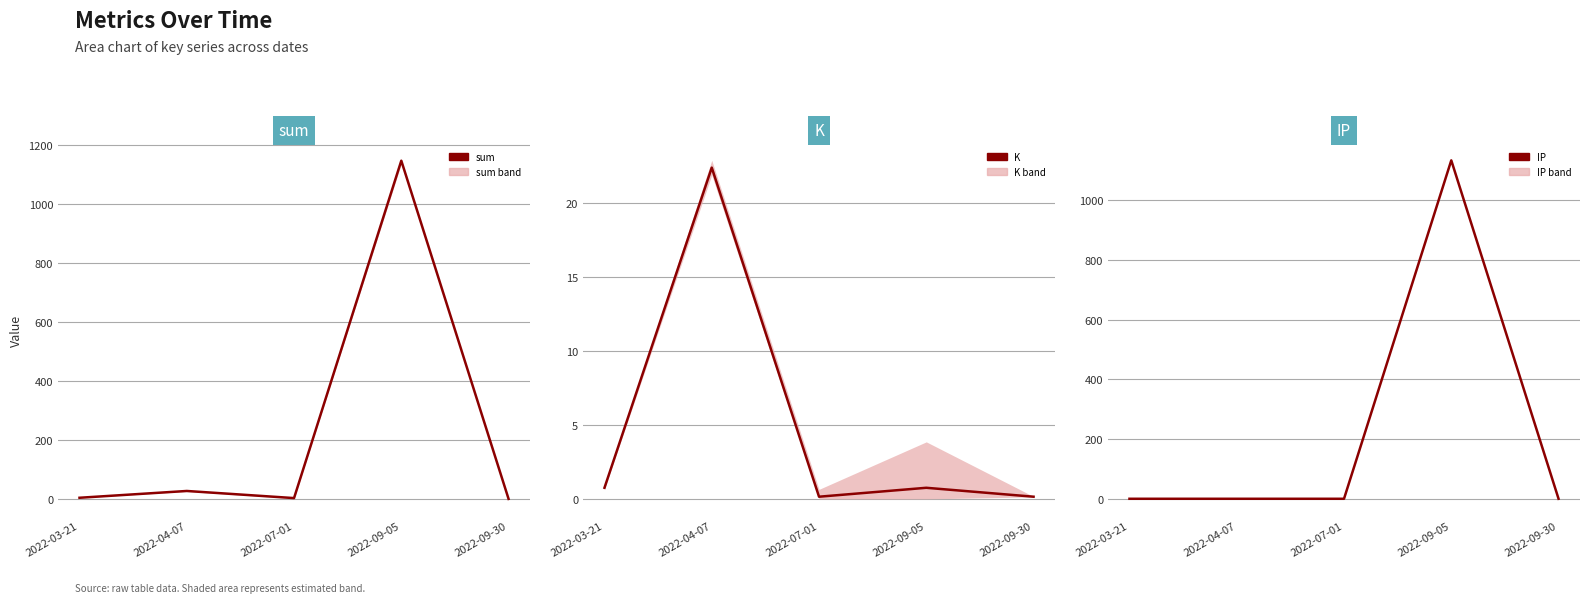

What is the difference between the highest and lowest values at 2022-03-21?

4.3